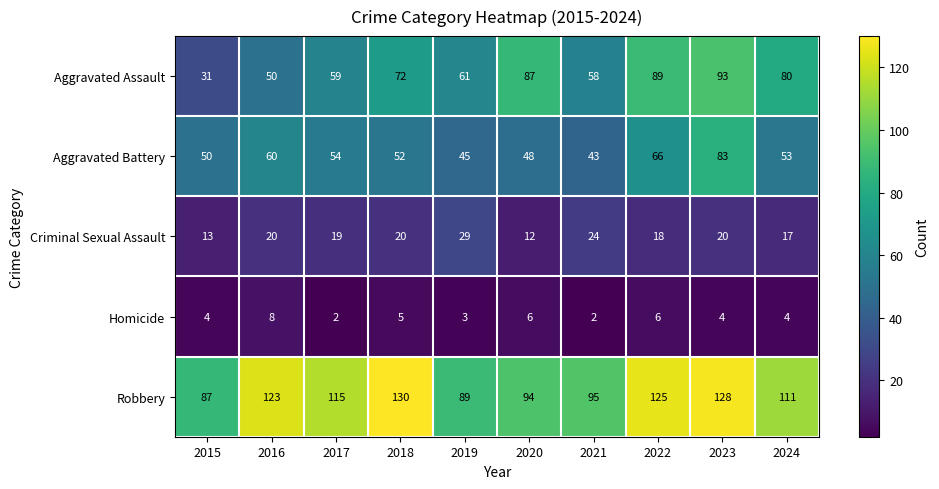

Read the Criminal Sexual Assault value at 2023, to the nearest 10.

20